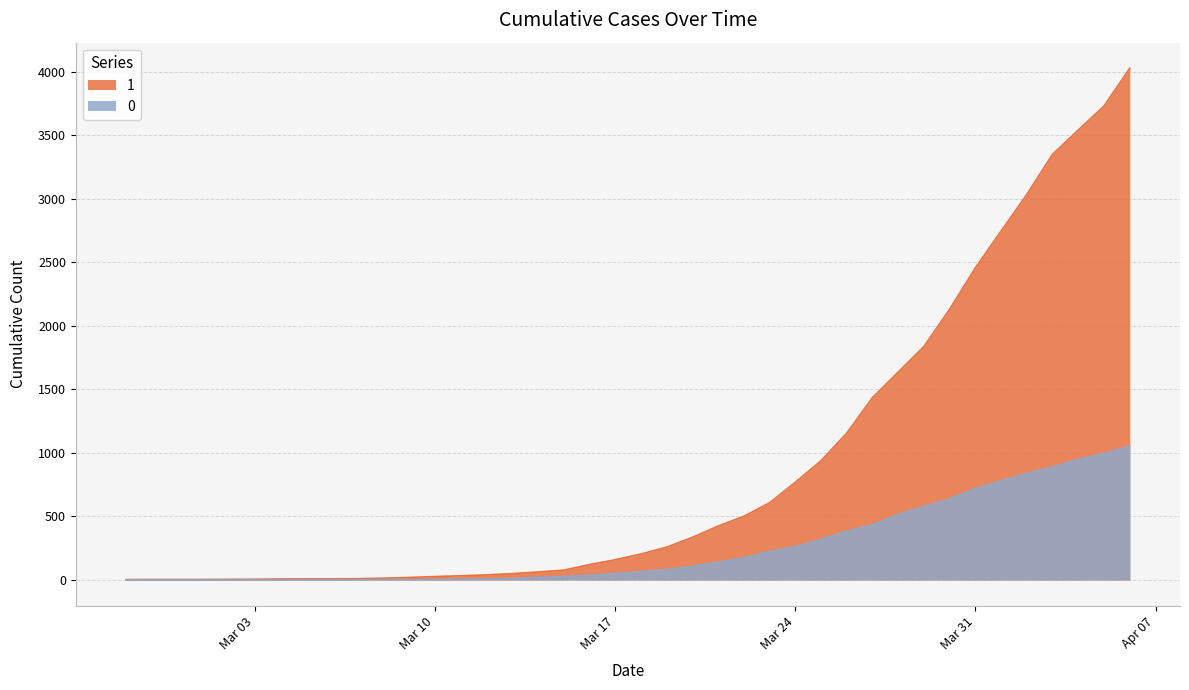

What position from the left is 2020-03-02?

5